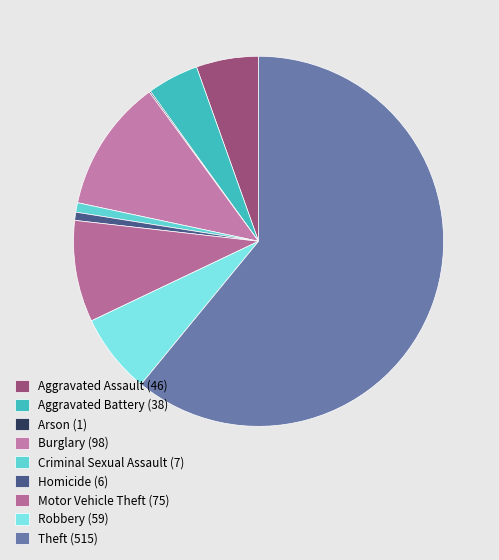

Is it true that Arson (1) is 0% of the pie?

True